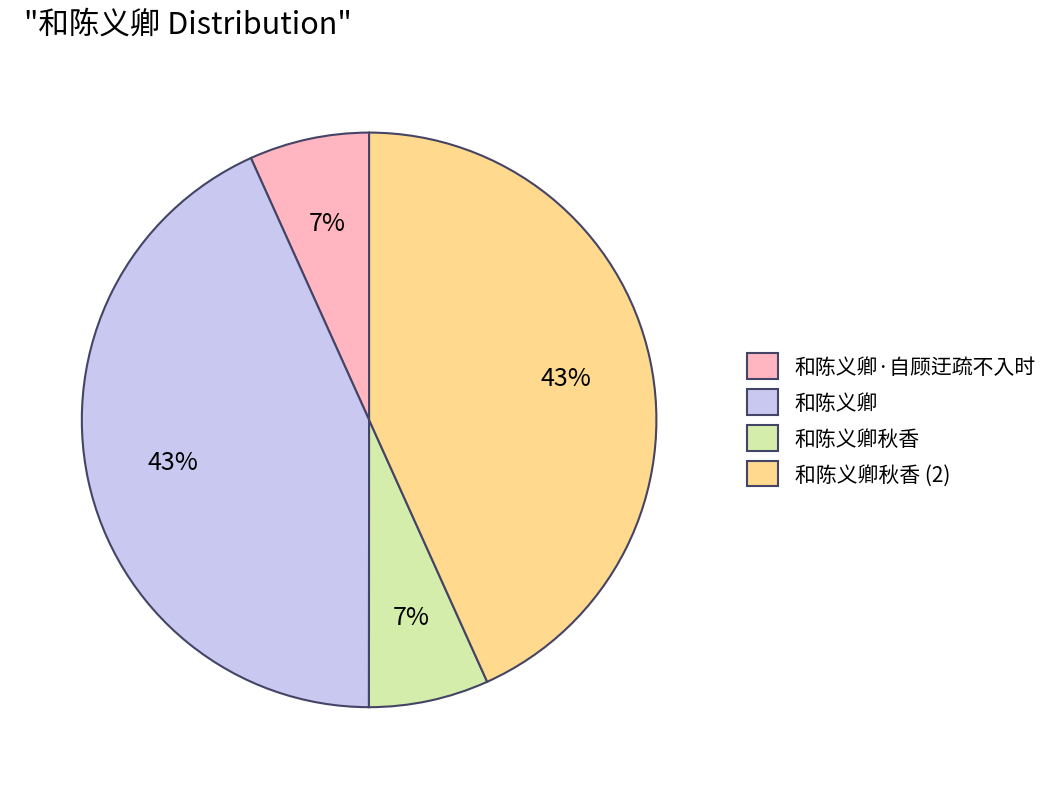

What is the ratio of the value at 和陈义卿秋香 (2) to the value at 和陈义卿?

1.0